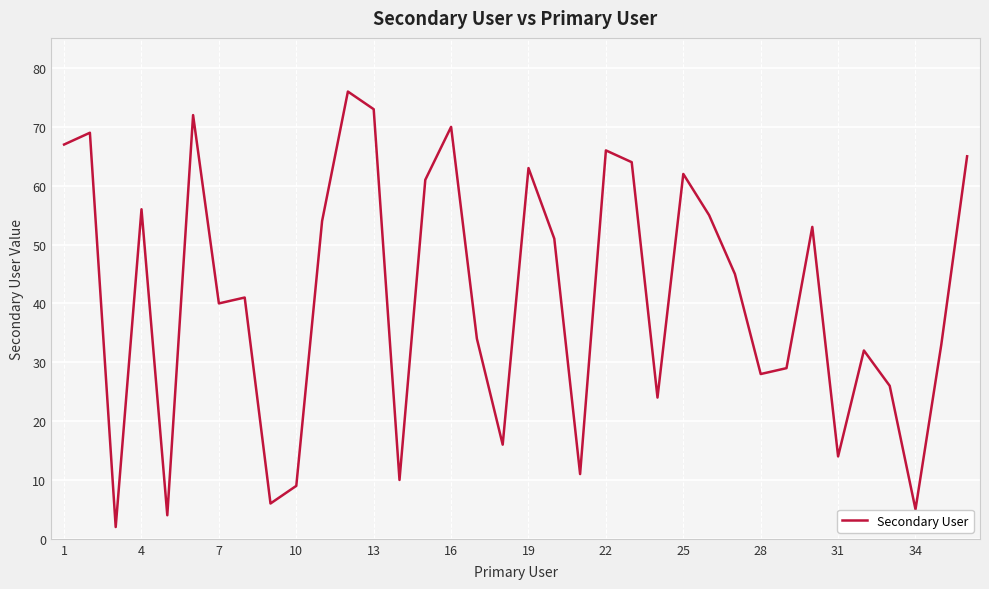

What is the greatest value displayed?

76